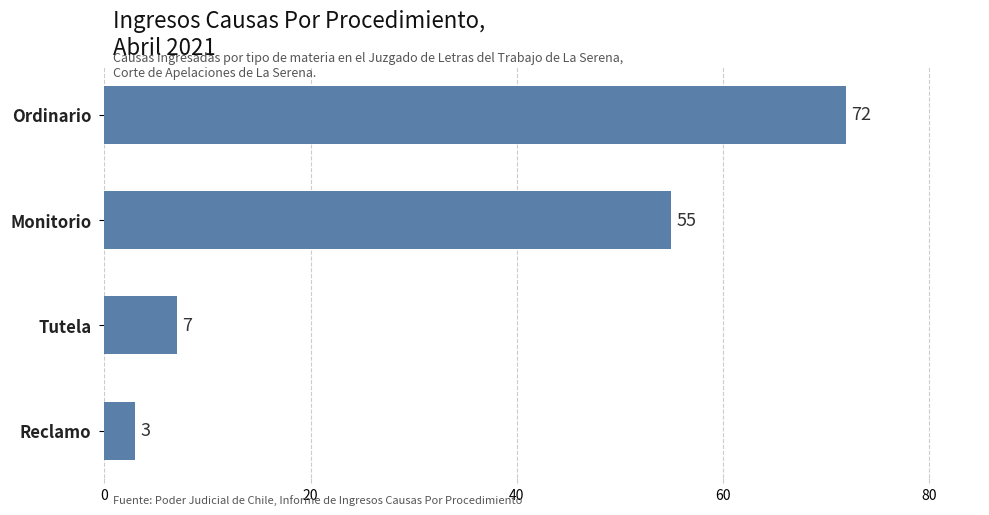

Are the bars grouped side by side (vs. stacked)?

No